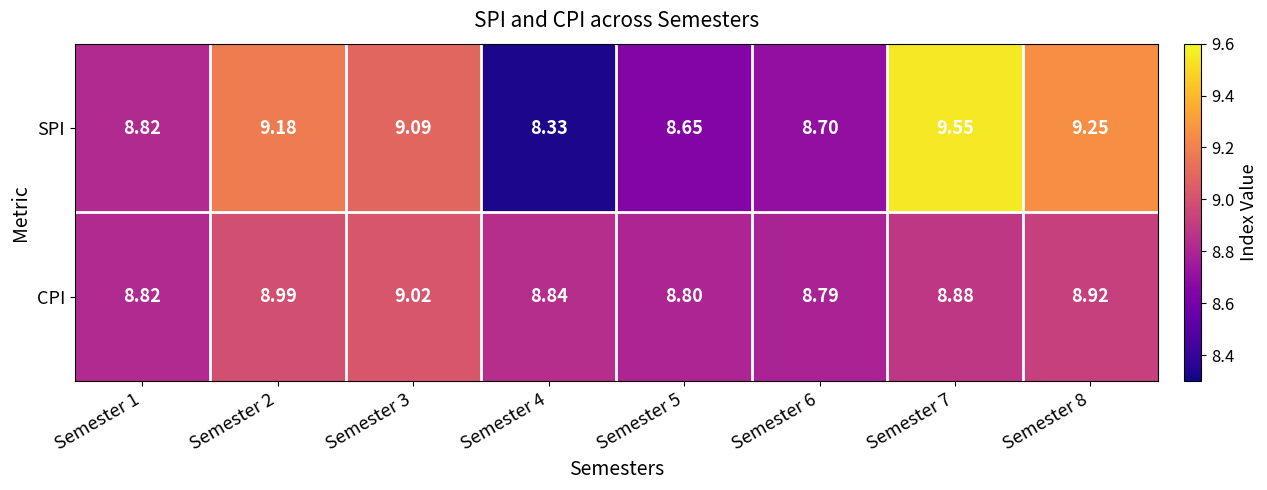

Which series has the largest total across all categories?

SPI